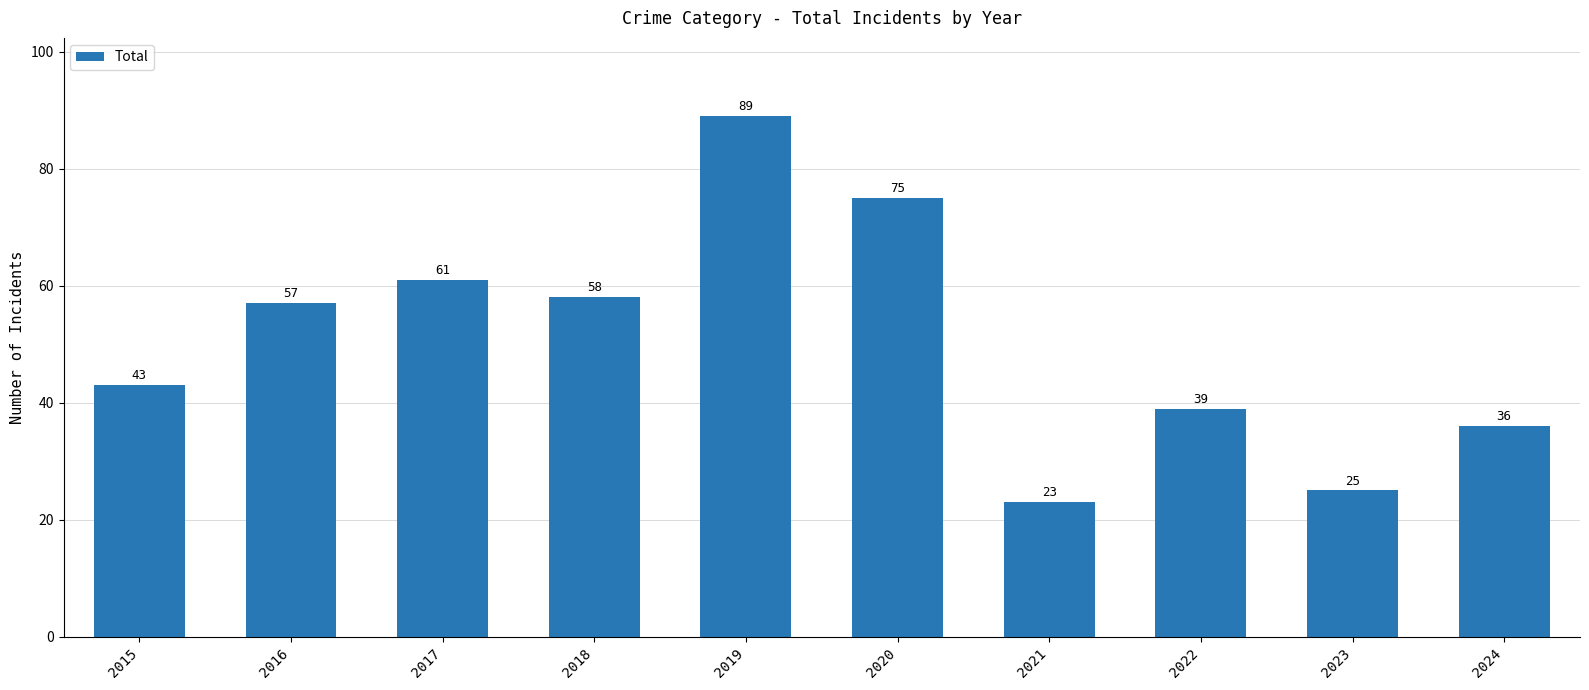

What is the approximate value at 2024, to the nearest 10?

40